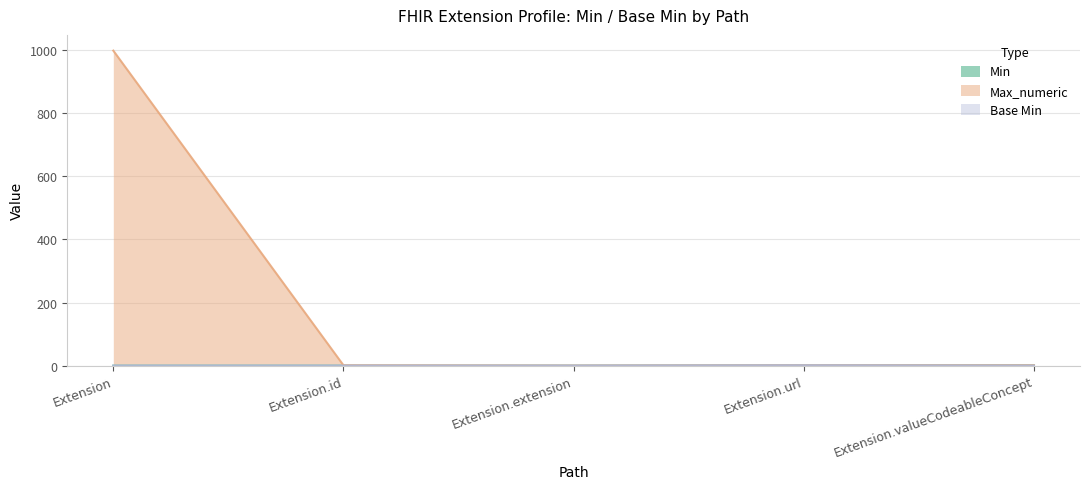

Which series has the largest total across all categories?

Max_numeric